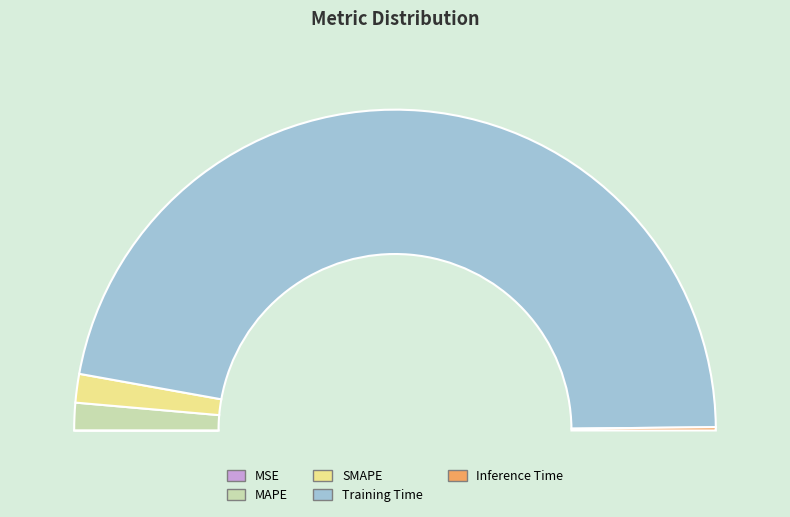

To the nearest percent, what is the average slice percentage?

20%